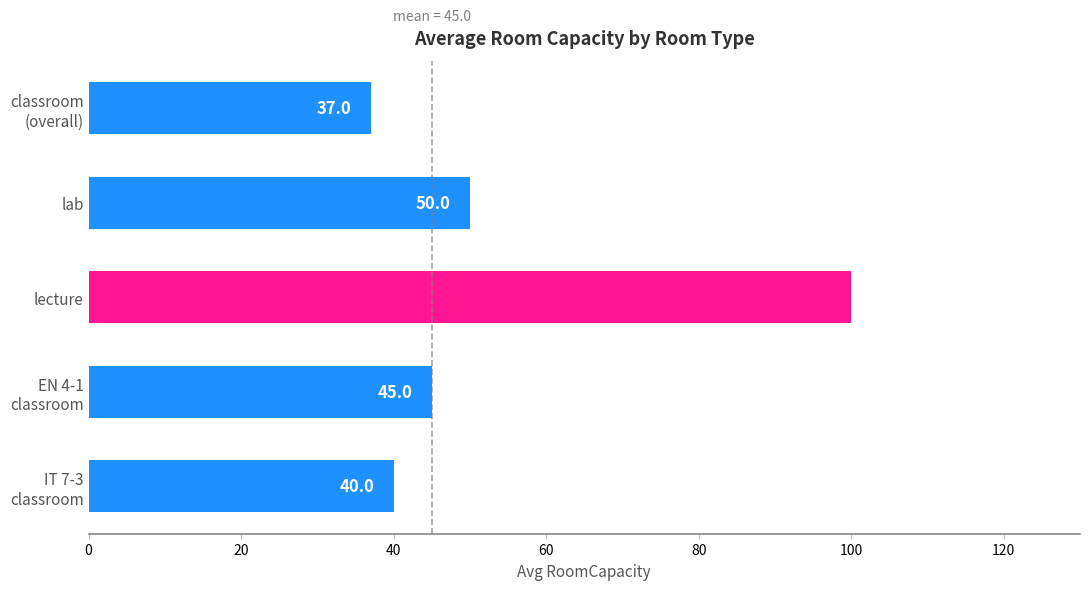

What is the average value?

54